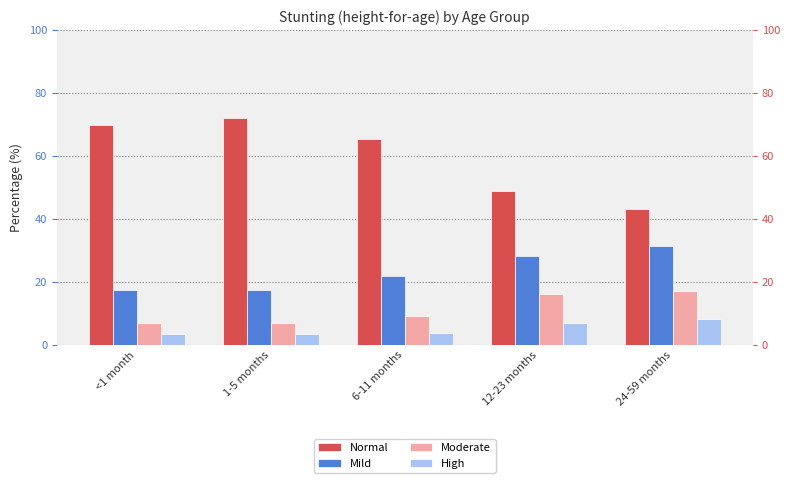

What is the average value of the Mild series?

23.3